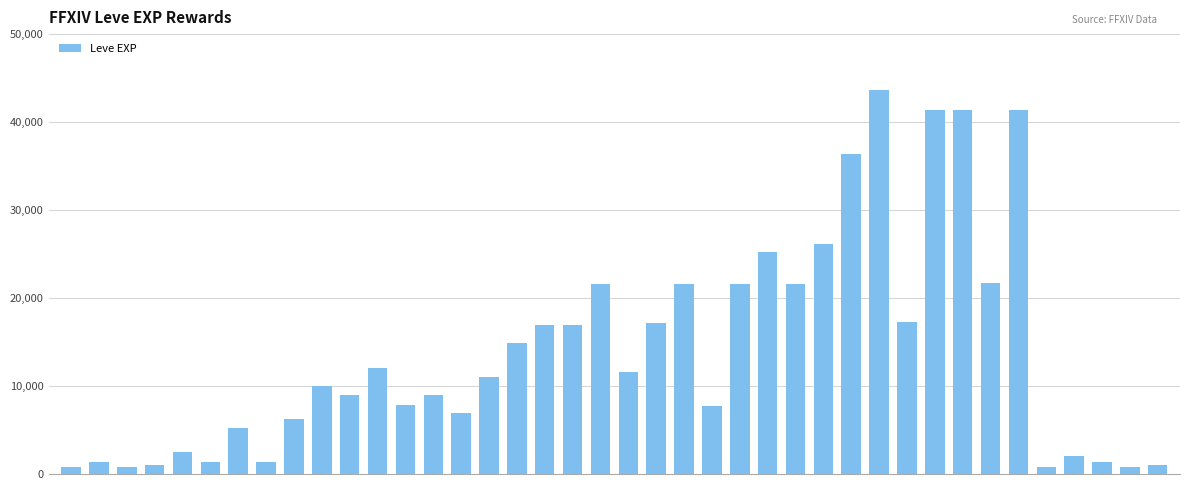

What is the difference between the maximum and minimum values?

42800